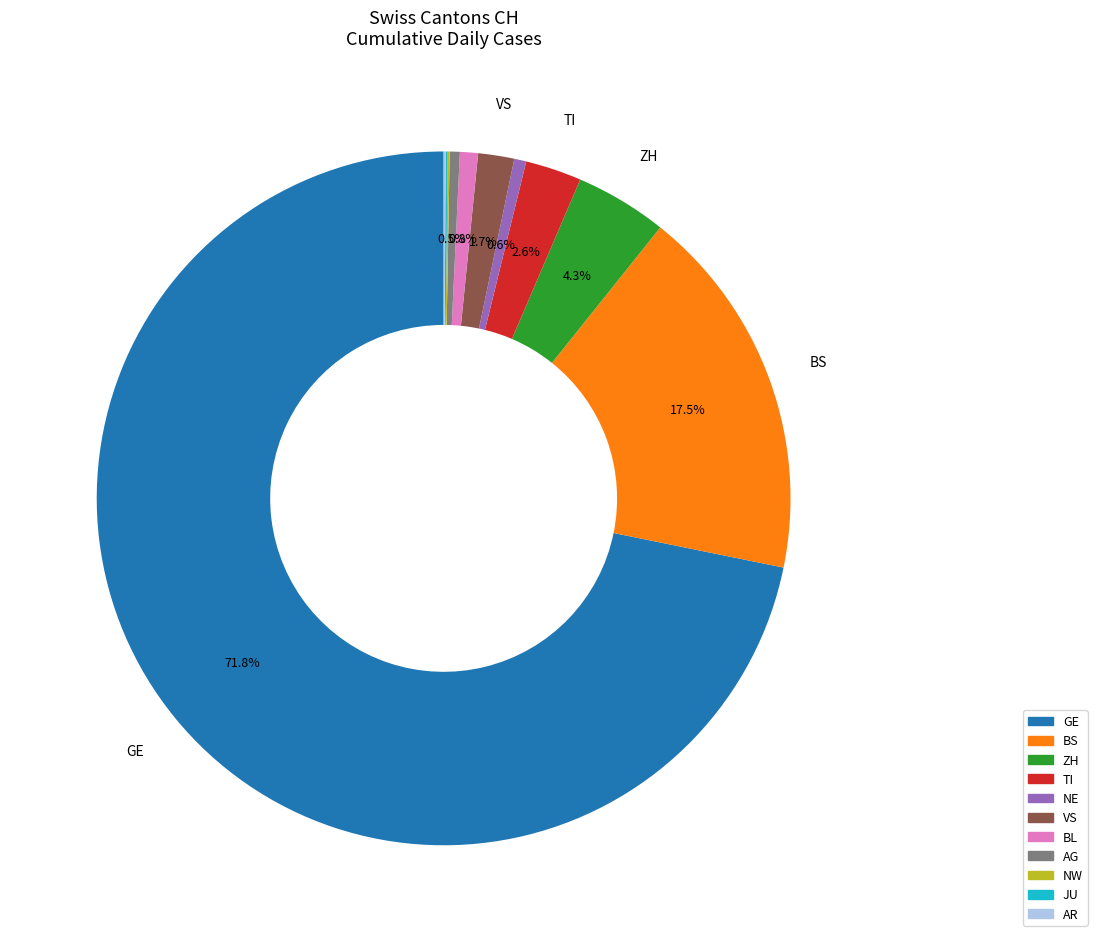

Does any single category account for the majority?

Yes